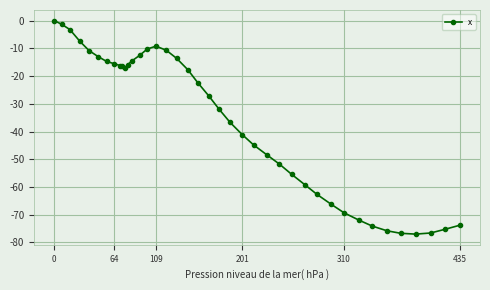

What is the value of the 20th point from the left?

-22.4